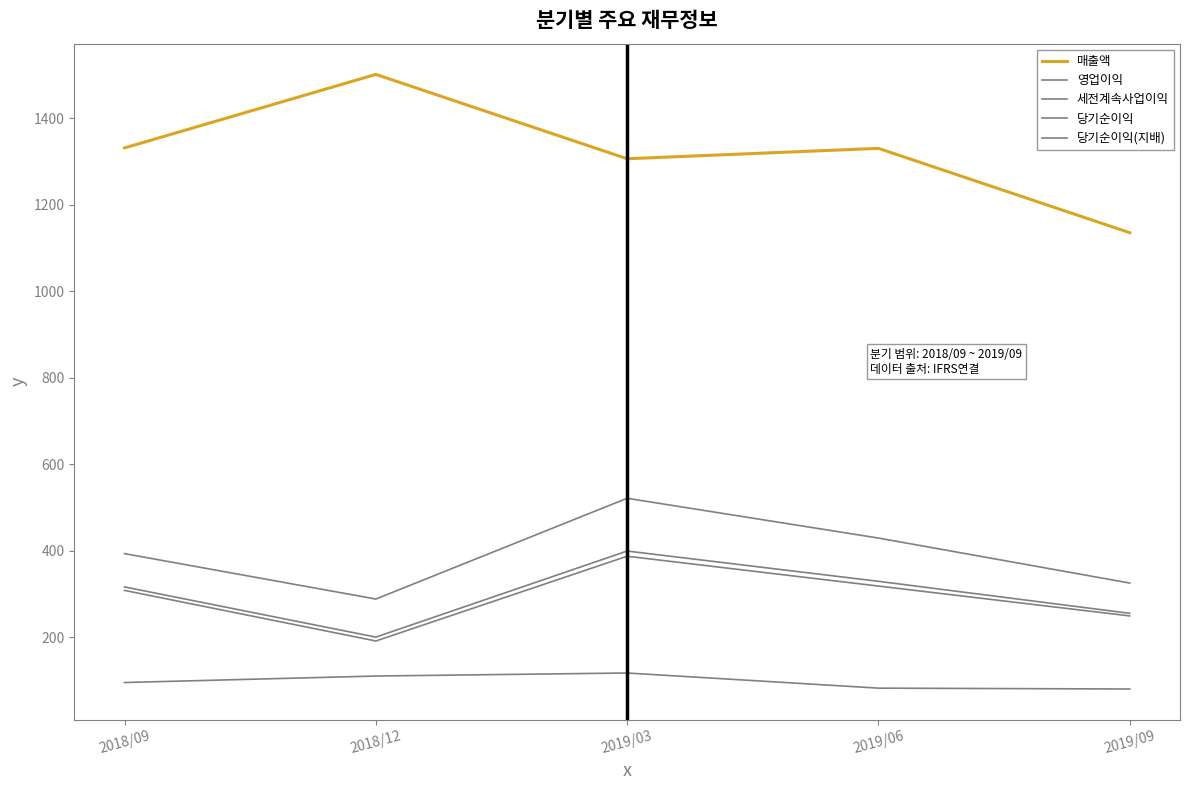

What is the minimum value for 당기순이익?

200